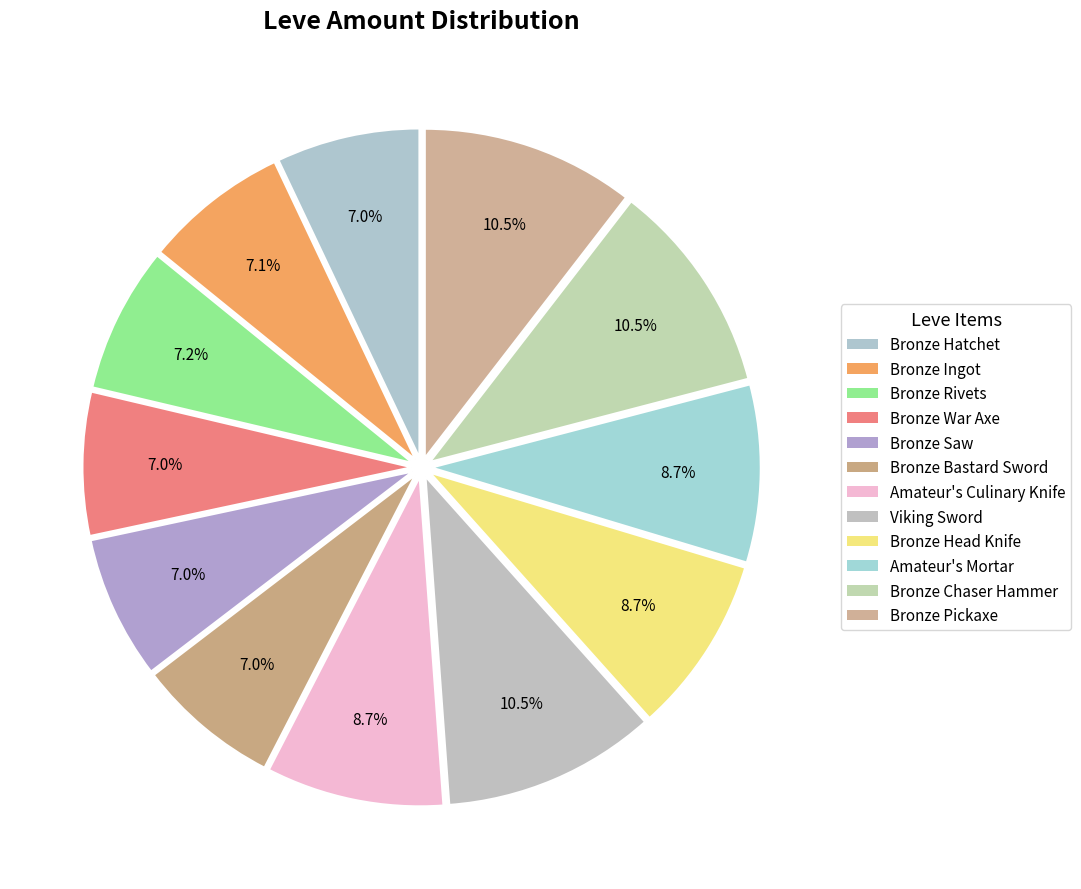

How many slices are in this pie chart?

12